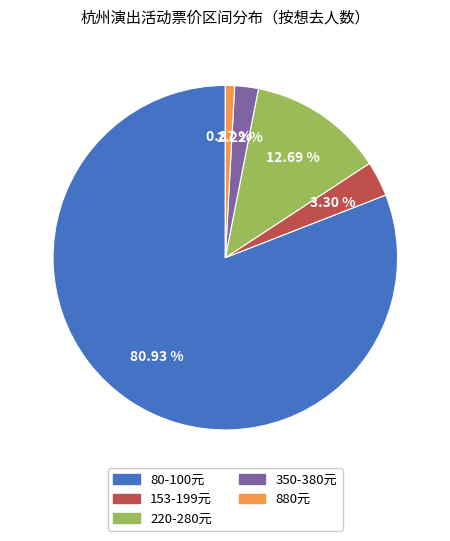

Does any single category account for the majority?

Yes